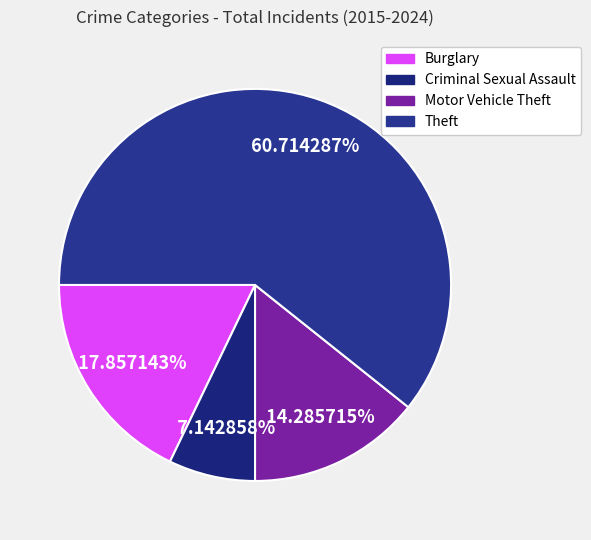

How much of the chart is everything except Motor Vehicle Theft?

85.7%